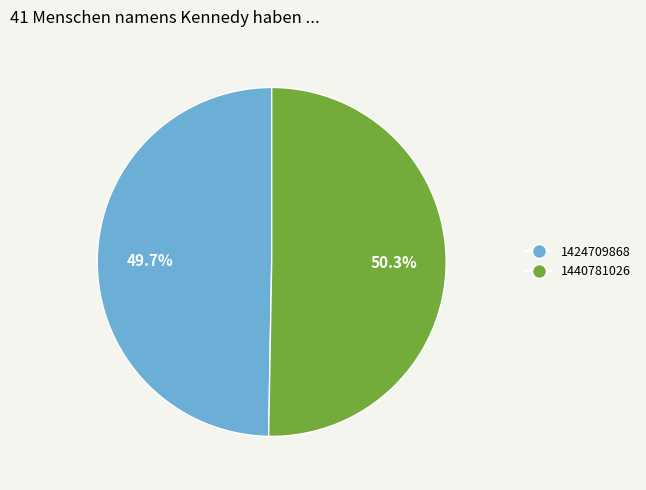

To the nearest percent, what is the difference between the largest and smallest slice percentages?

1%